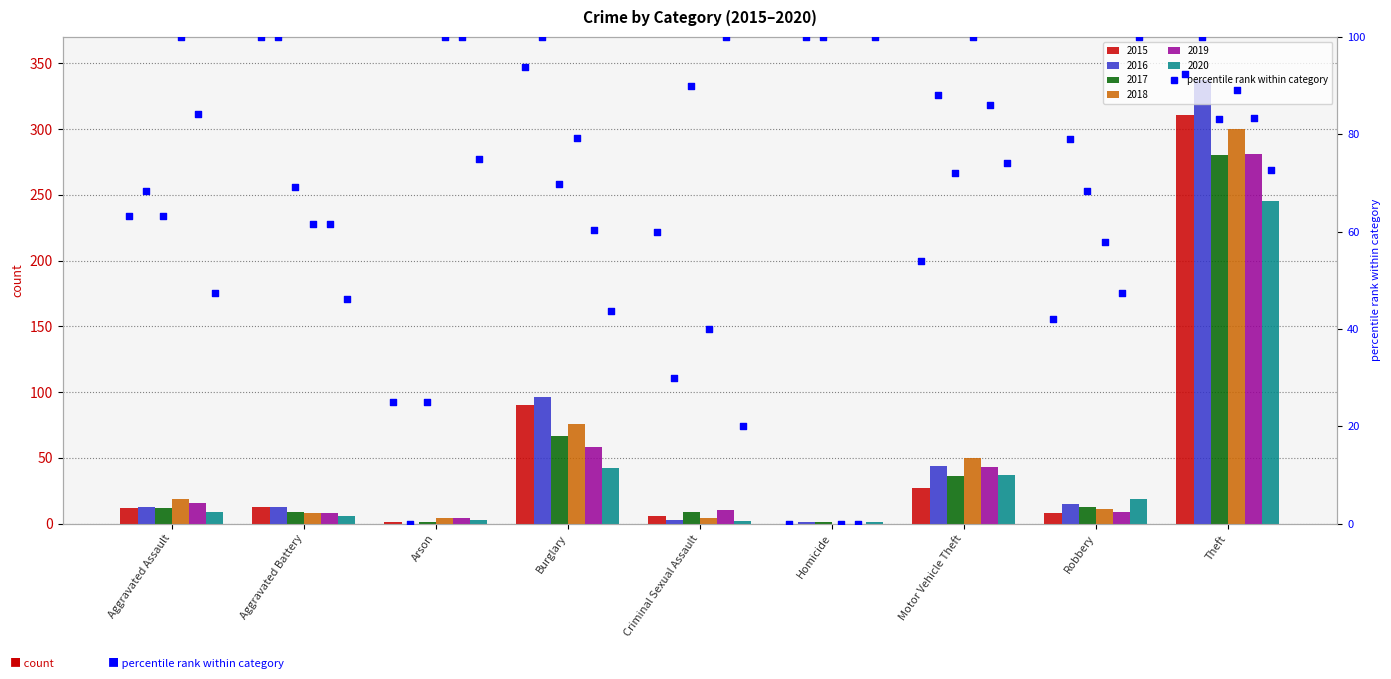

Is the value of 2017 at Theft greater than the value of 2015 at Arson?

Yes